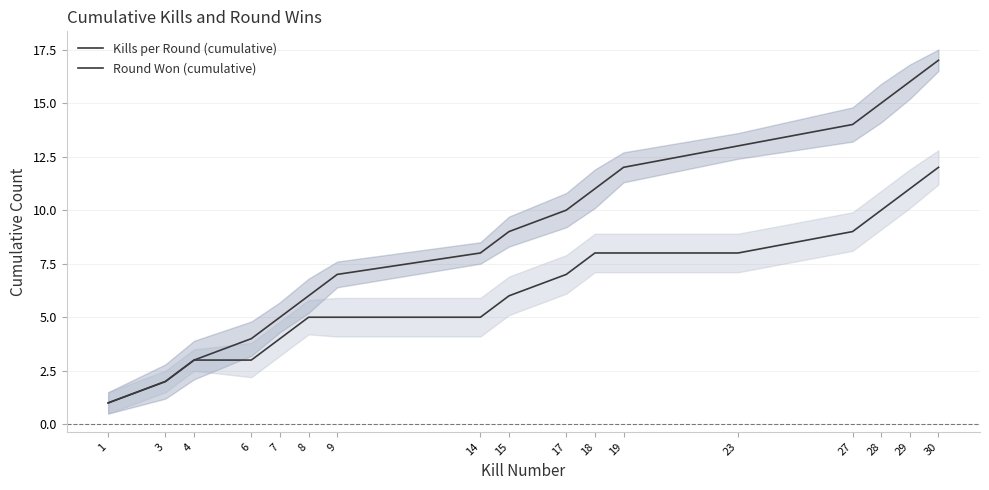

Is it true that Round Won (cumulative) equals 8 at 18?

True